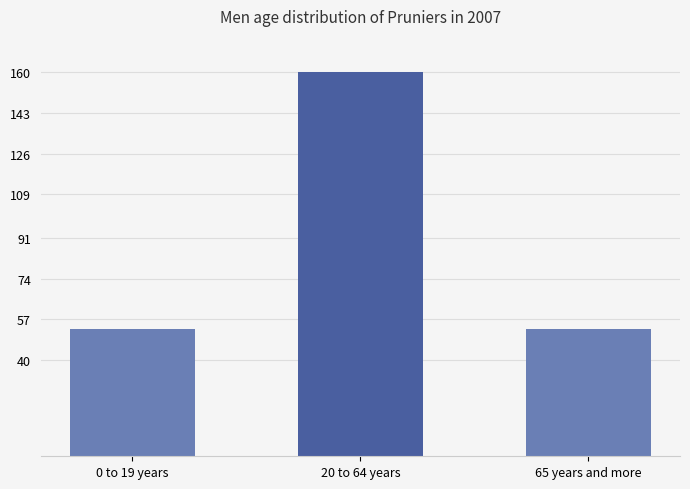

Approximately how many times larger is the value at 20 to 64 years compared to 0 to 19 years?

3.0